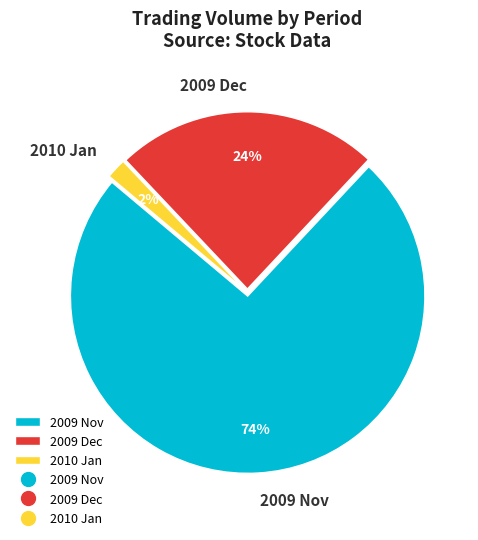

Rank the categories by value from highest to lowest.

2009 Nov, 2009 Dec, 2010 Jan